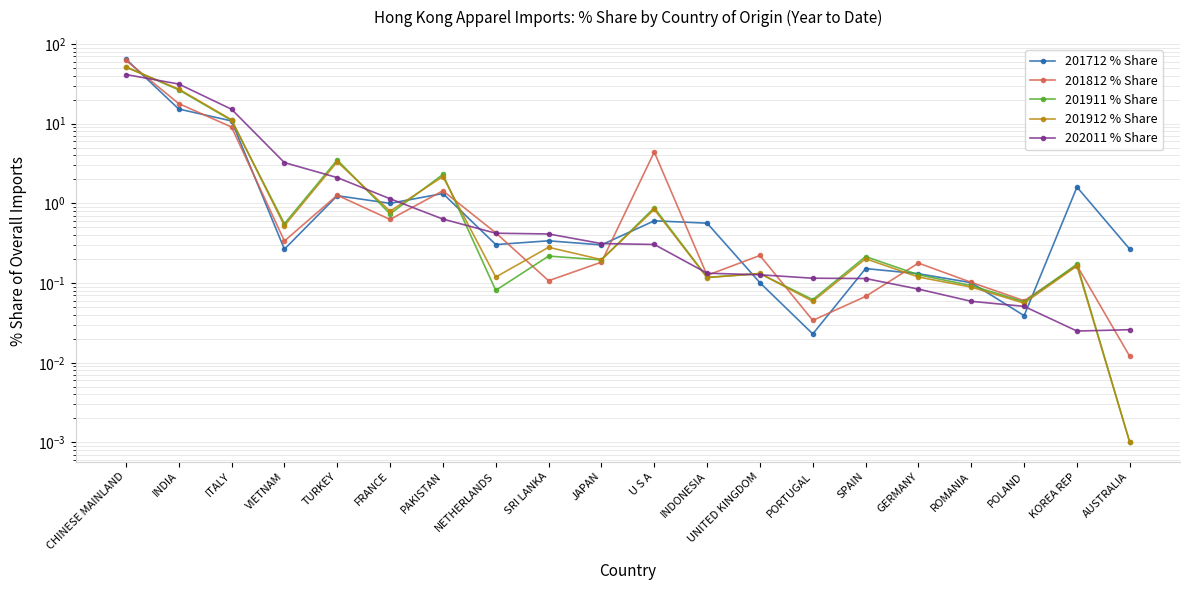

What is the difference between the 201911 % Share values at SRI LANKA and NETHERLANDS?

0.1